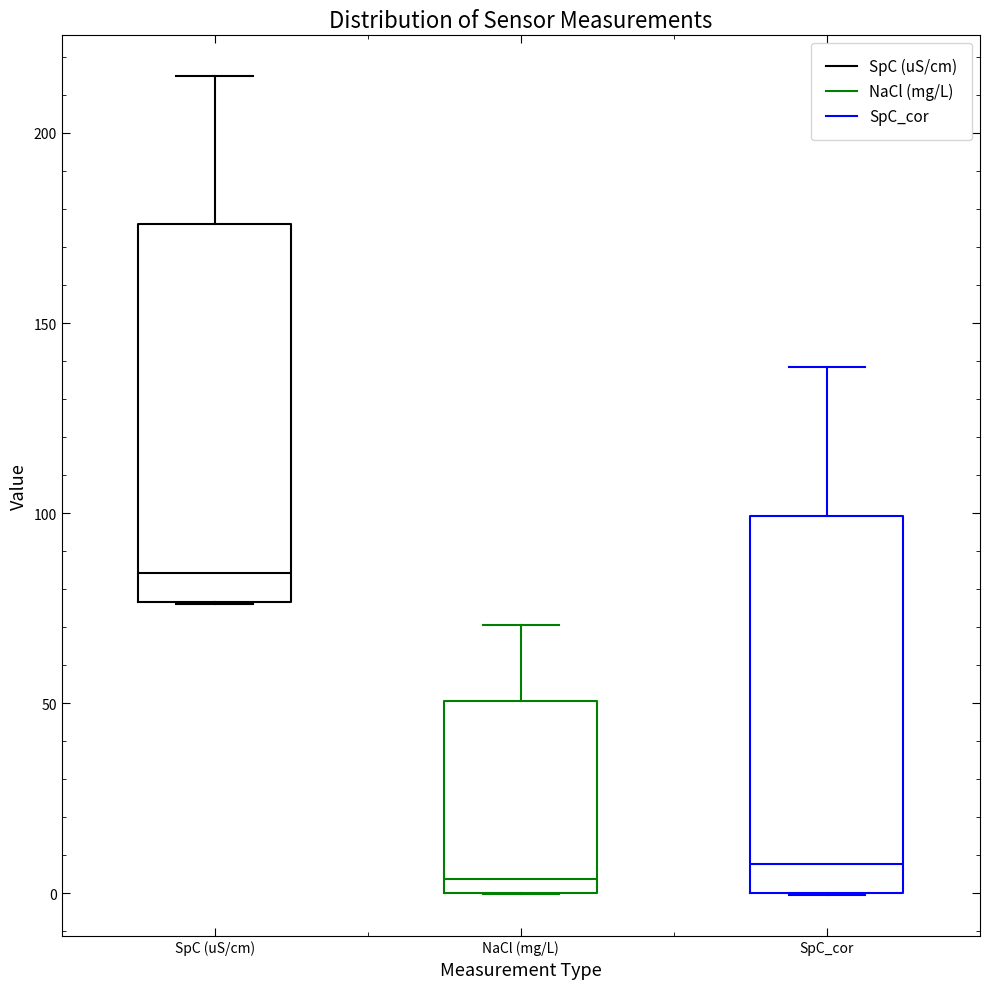

Reading left to right, transcribe this box plot: for each box, give where its median line is, the range the box spans, and where its two whiskers end, as read against the y-axis. The values are not printed on the chart, so give them approximately, as read against the axis.

SpC (uS/cm): median 85, box 75 to 175, whiskers 75 to 215
NaCl (mg/L): median 5, box 0 to 50, whiskers 0 to 70
SpC_cor: median 10, box 0 to 100, whiskers 0 to 140